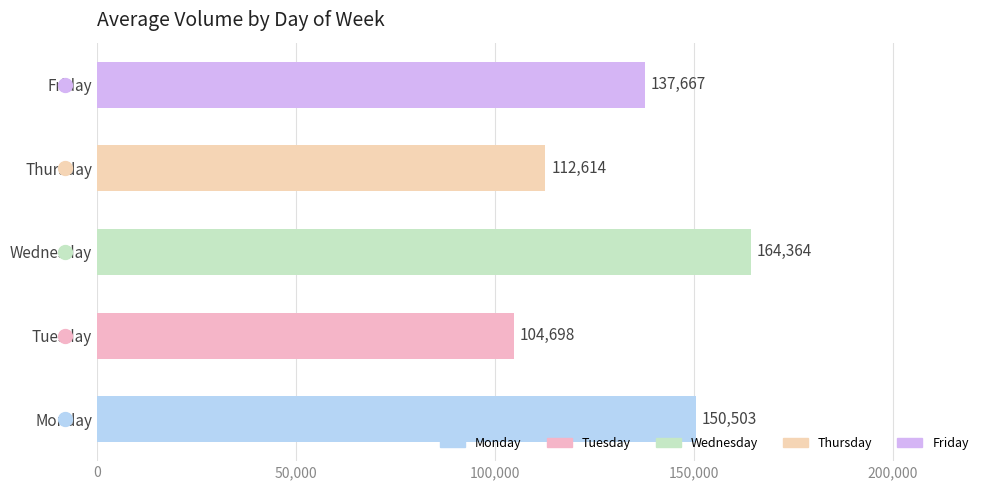

Rank the categories by value from highest to lowest.

Wednesday, Monday, Friday, Thursday, Tuesday